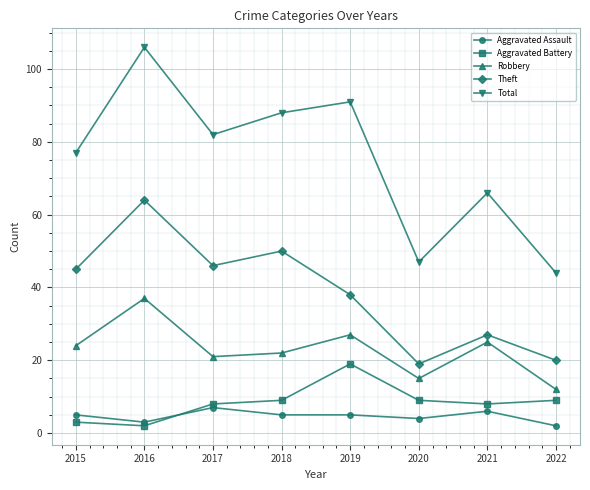

What is the value of the Aggravated Battery point at the 7th from the left?

8